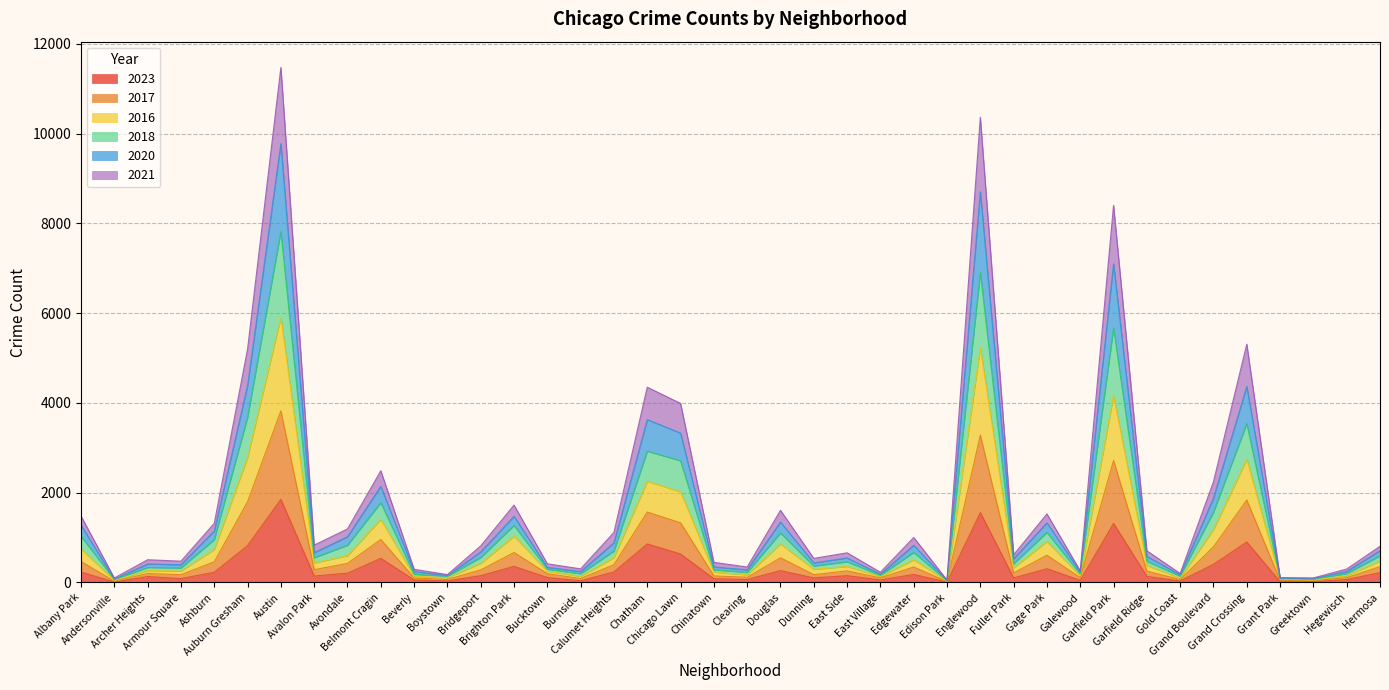

What is the value of the 2020 point at the 11th from the left?

142